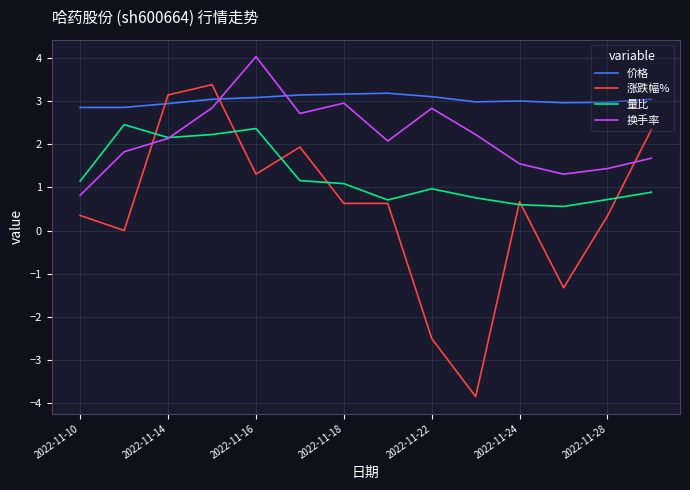

True or false: 价格 and 换手率 cross at least once.

True